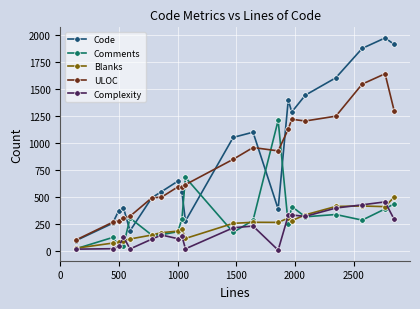

True or false: ULOC and Blanks intersect in this chart.

False